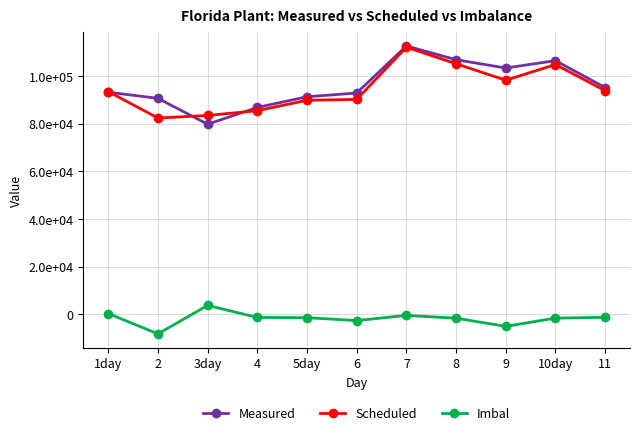

What is the label of the 11th point from the right?

1day